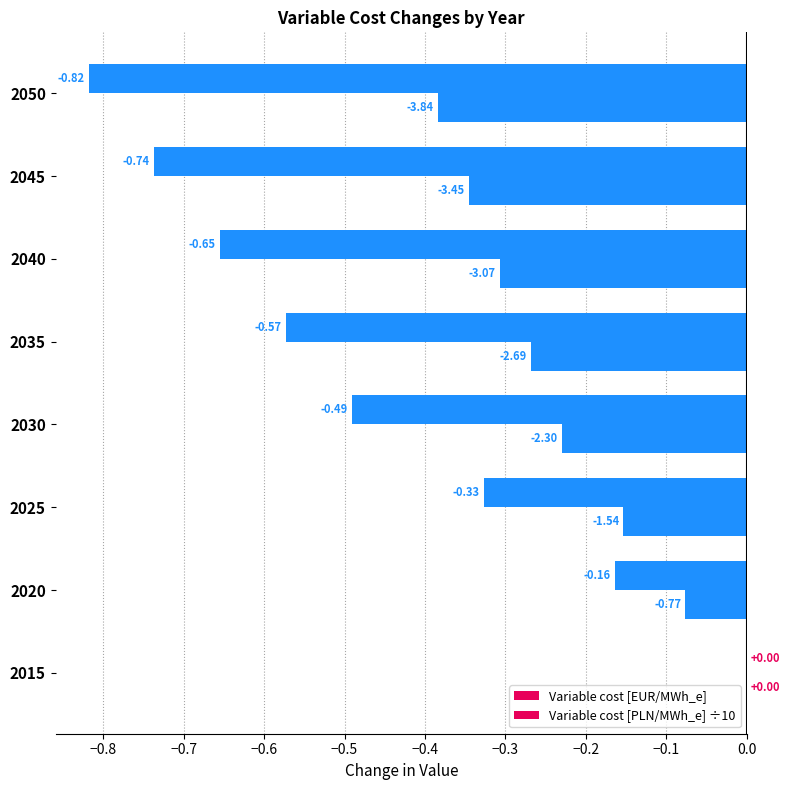

Reading left to right, what are all the values shown in this chart?

Variable cost [EUR/MWh_e]: 0.0	-0.2	-0.3	-0.5	-0.6	-0.7	-0.7	-0.8
Variable cost [PLN/MWh_e] ÷10: 0.0	-0.1	-0.2	-0.2	-0.3	-0.3	-0.3	-0.4